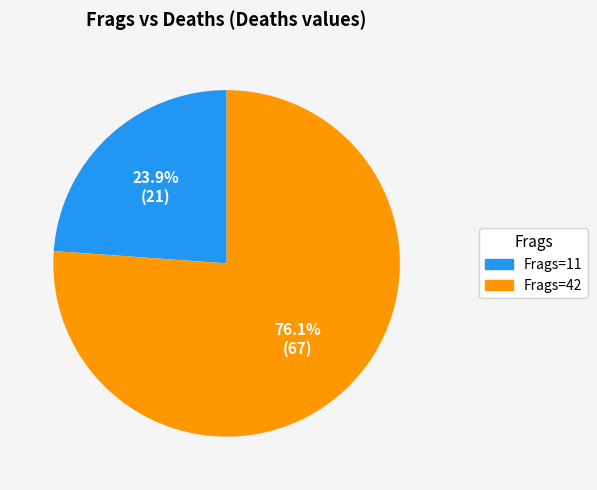

How much of the chart is everything except Frags=11?

76.1%